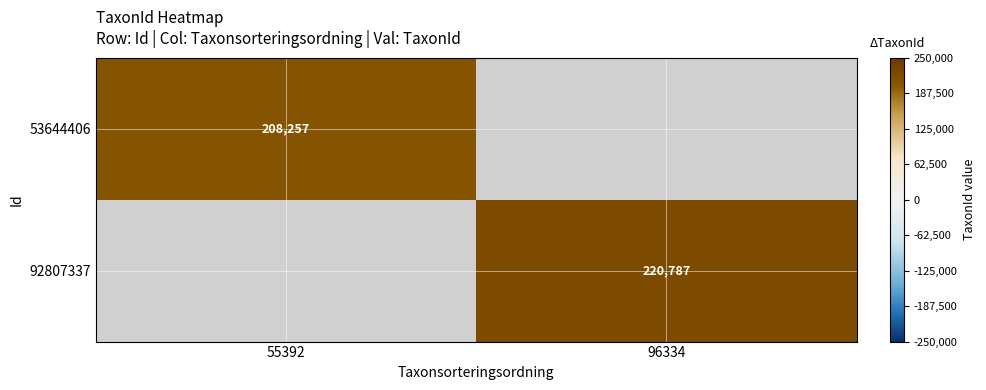

The 53644406 series shows 208257 at 55392. True or false?

True